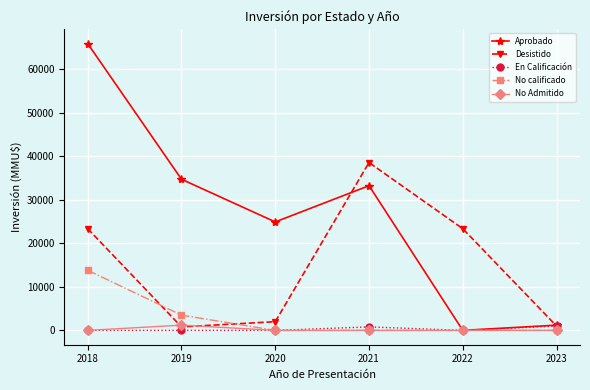

At which label does Aprobado first exceed 33220?

2018